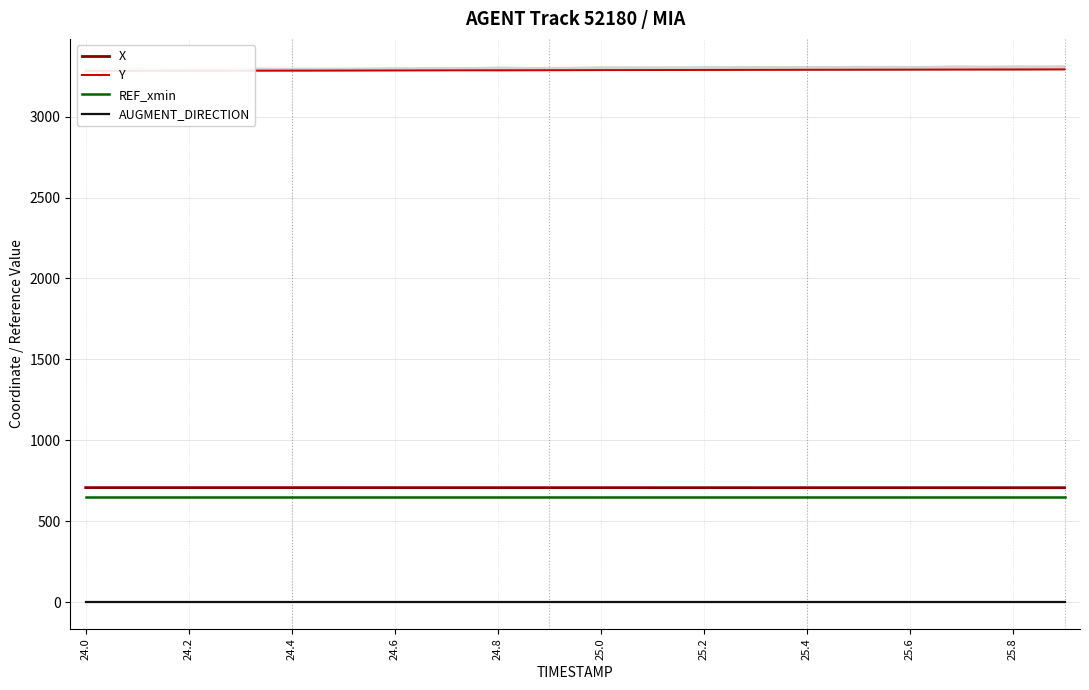

What are all the series names shown in the legend?

X, Y, REF_xmin, AUGMENT_DIRECTION